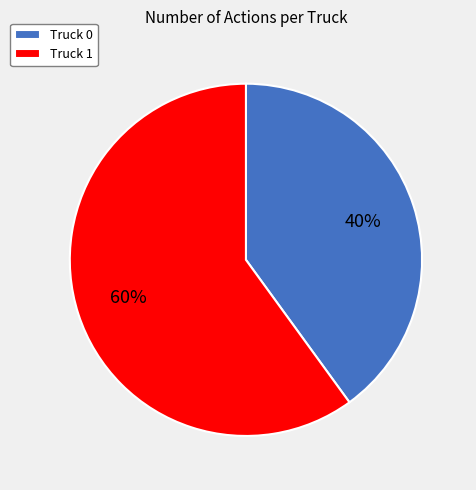

True or false: Truck 1 accounts for 60% of the total.

True